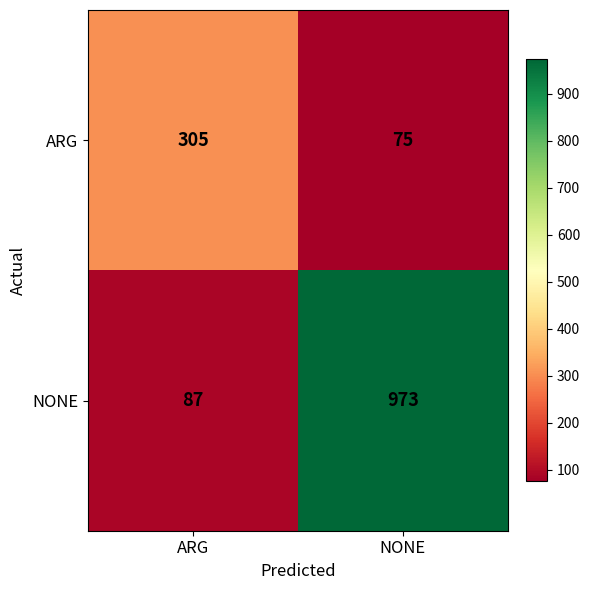

Reading left to right, transcribe all the data shown in this chart.

ARG: ARG=305	NONE=75
NONE: ARG=87	NONE=973